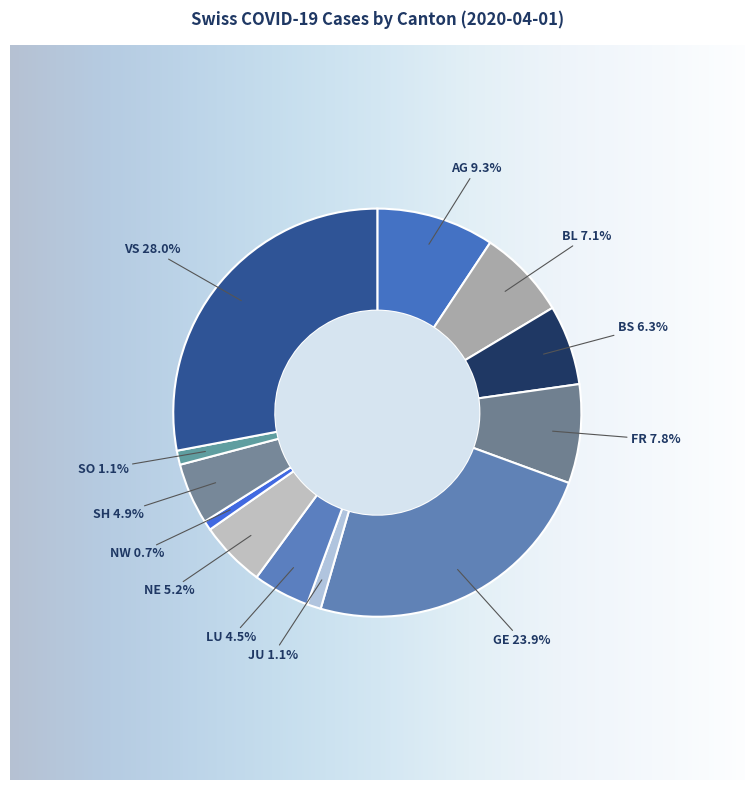

Is it true that BL is 11% of the pie?

False